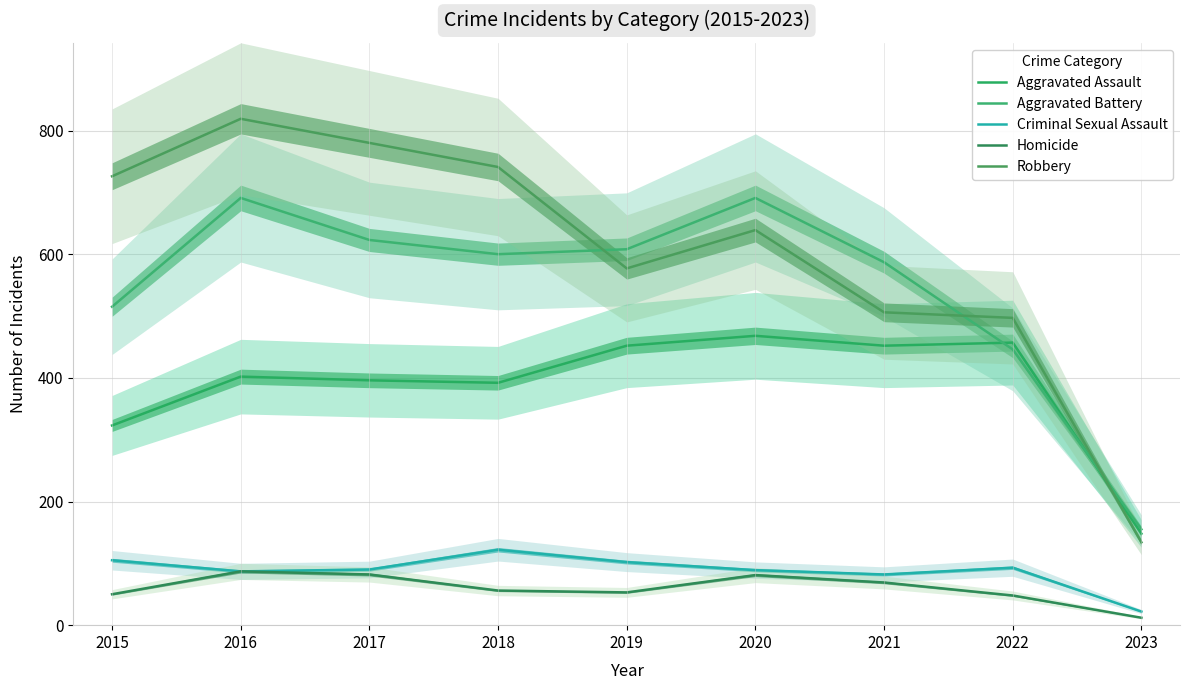

Is the value of Robbery at 2020 greater than the value of Criminal Sexual Assault at 2020?

Yes